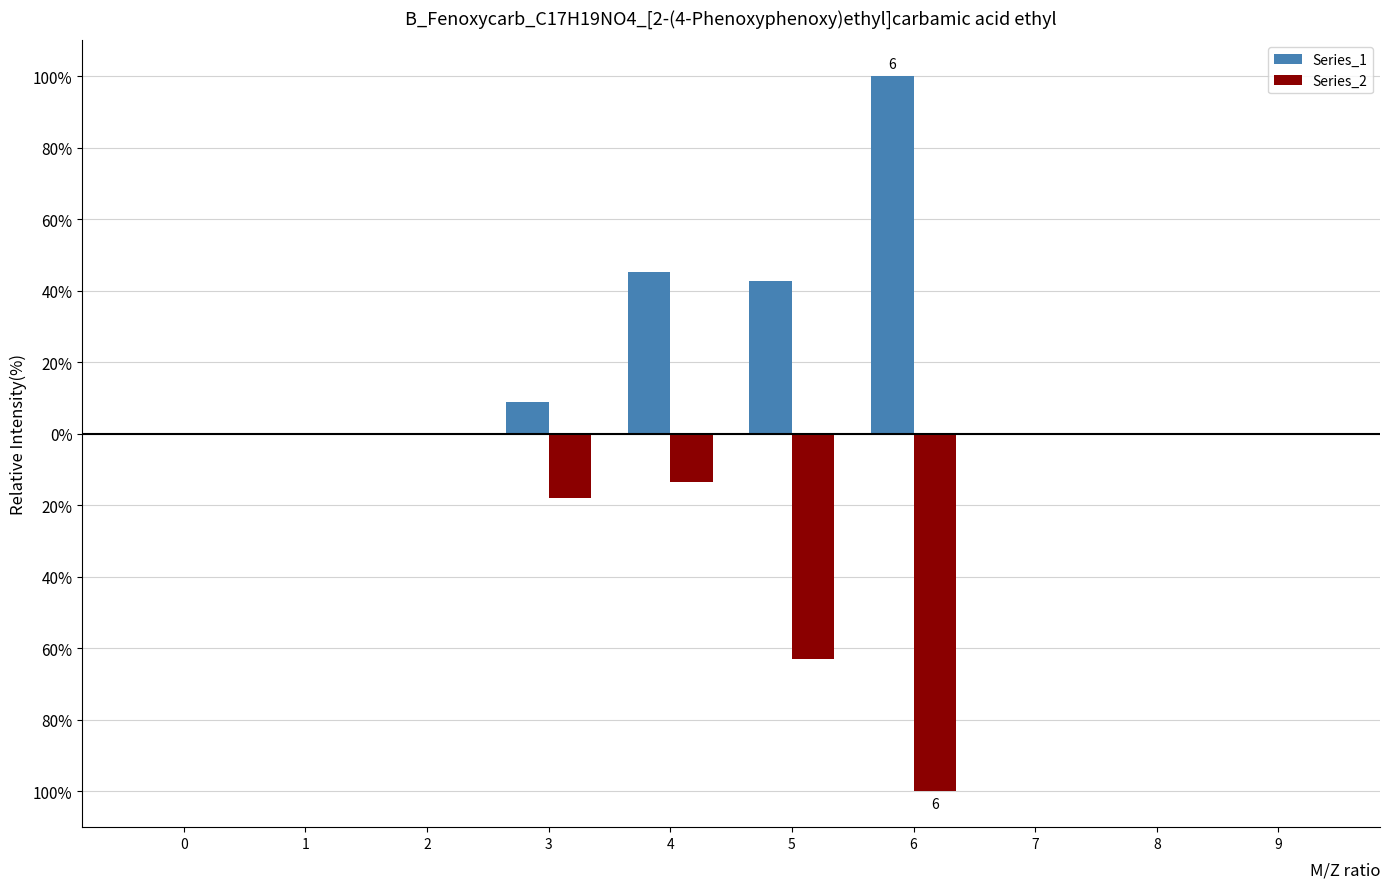

What are all the series names shown in the legend?

Series_1, Series_2